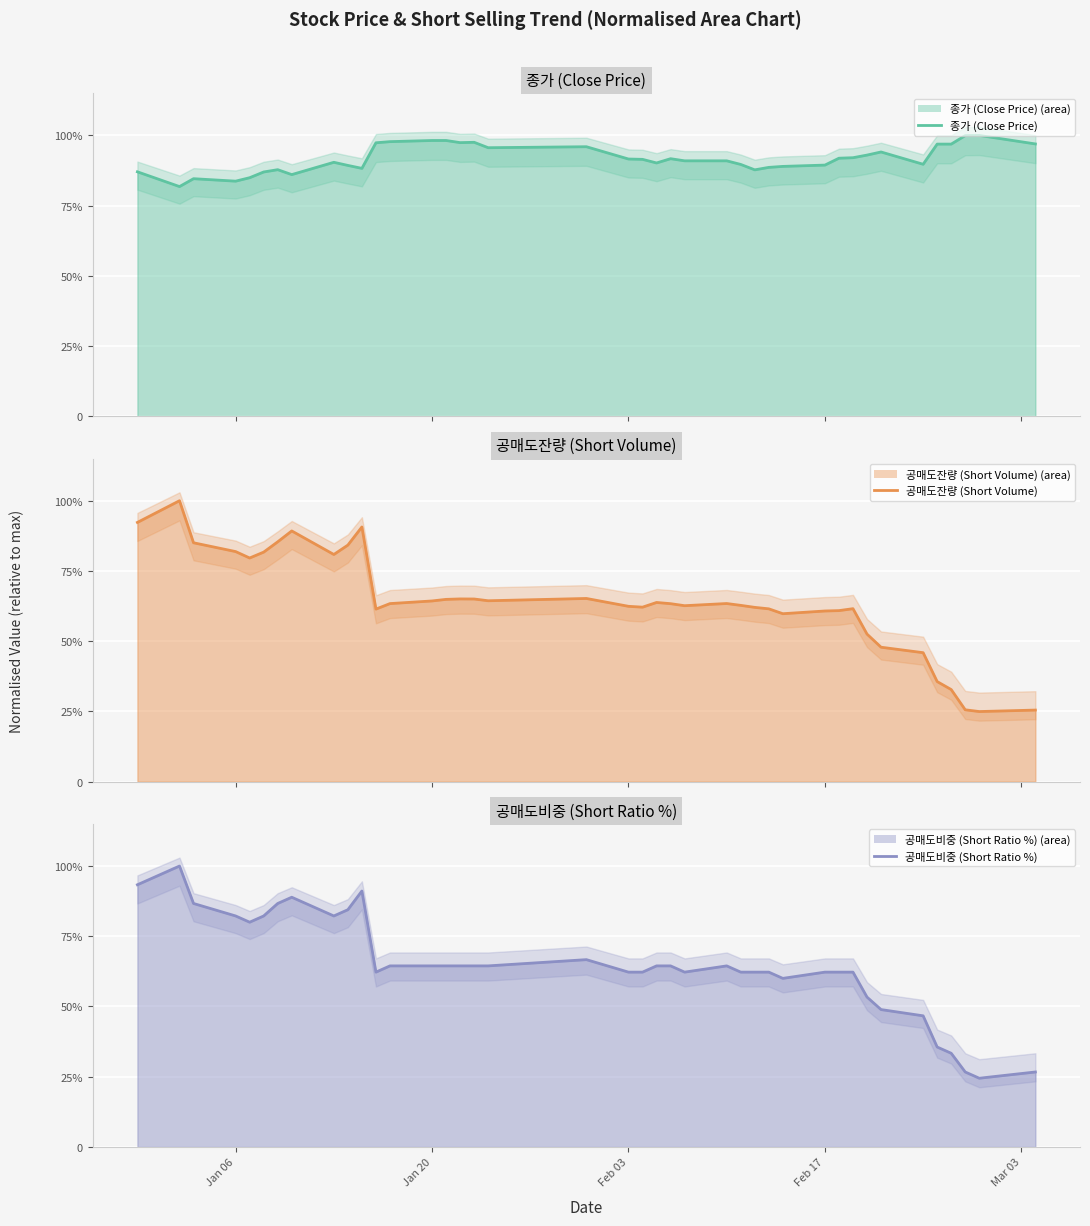

What are all the series names shown in the legend?

종가 (Close Price), 공매도잔량 (Short Volume), 공매도비중 (Short Ratio %)